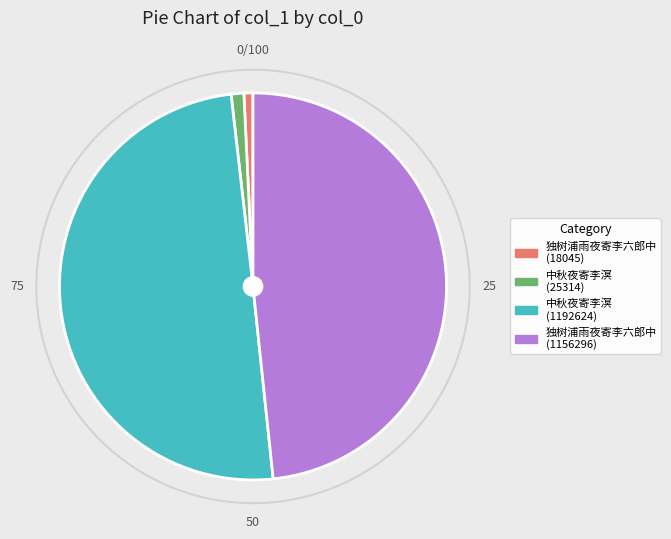

Which slice is the largest?

中秋夜寄李溟 (1192624)